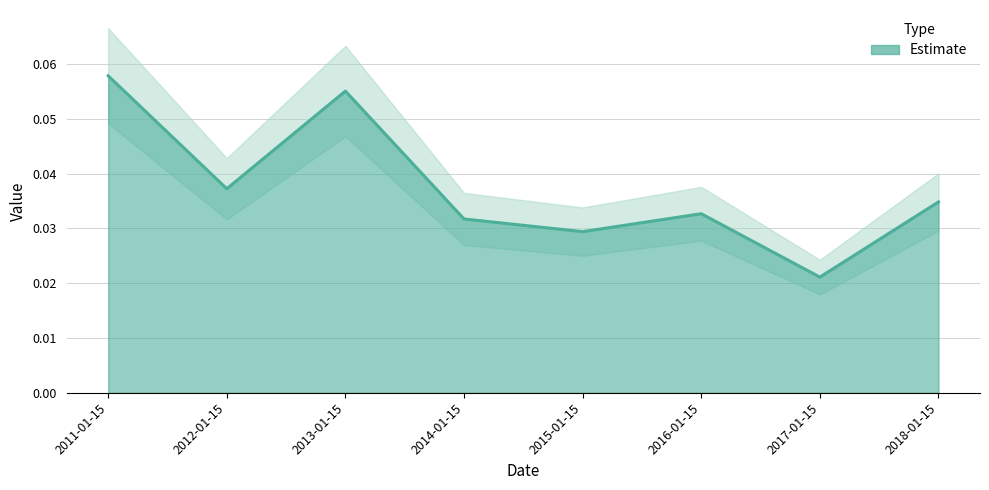

The value at 2012-01-15 is 0.1. True or false?

False